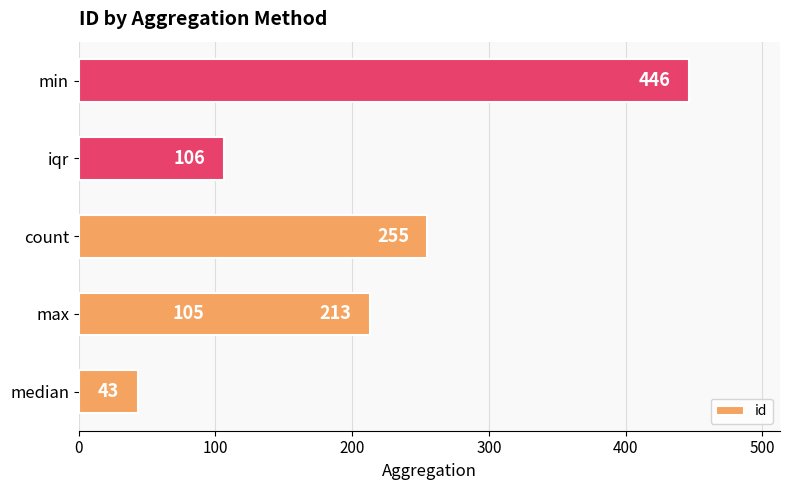

What is the difference between the maximum and second lowest values?

341